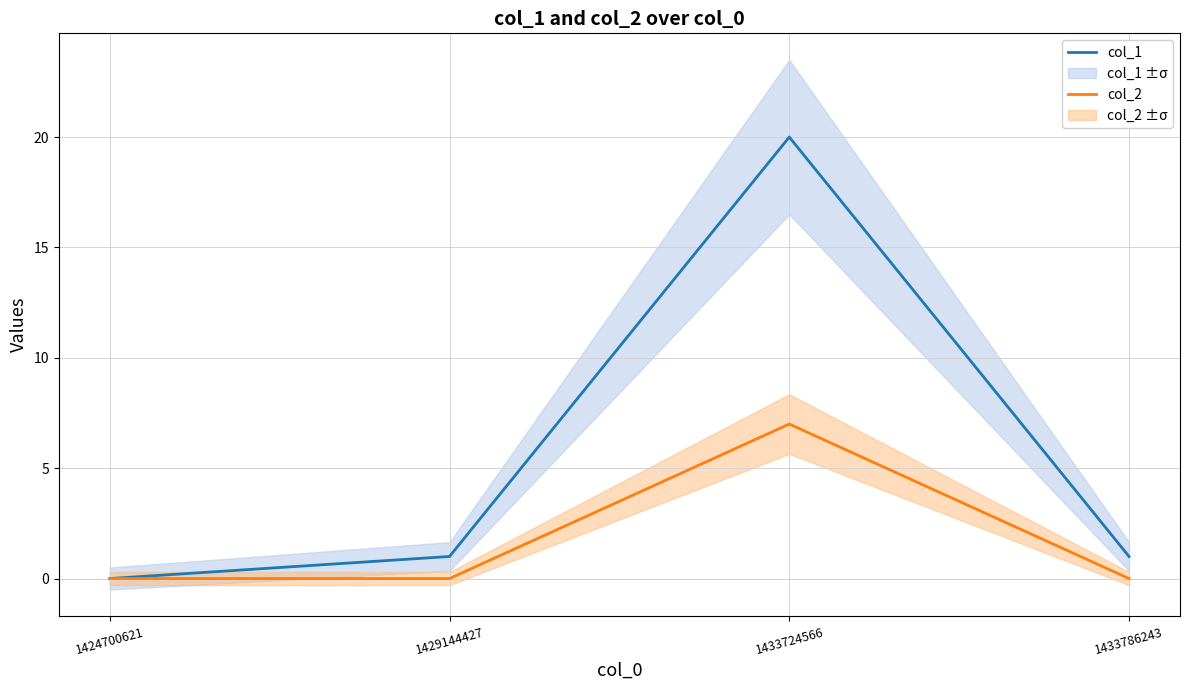

How many values in the col_2 series exceed 0?

1